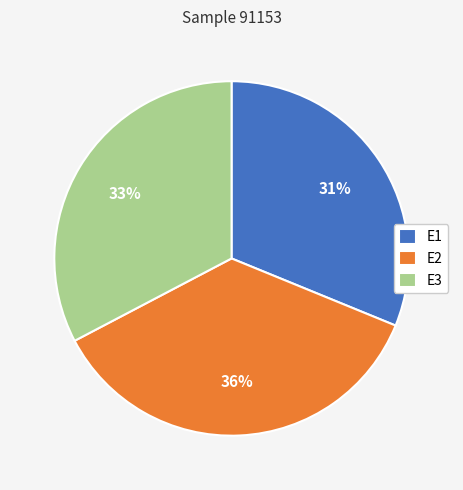

What percentage is the E2 slice, to the nearest percent?

36%